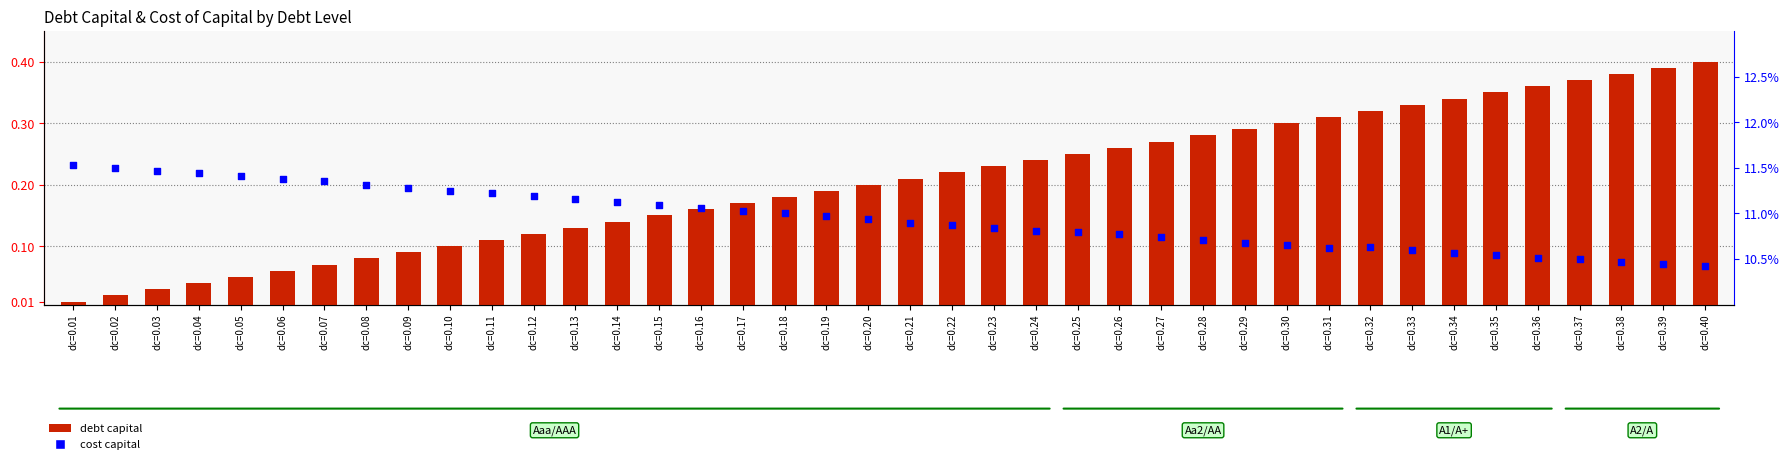

What are all the series names shown in the legend?

debt capital, cost capital